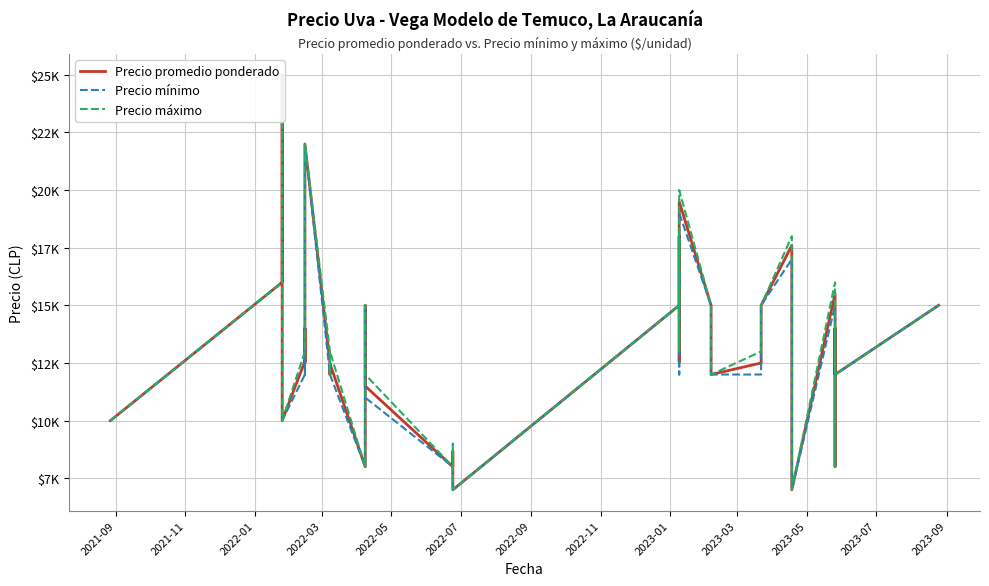

Does the chart display data point markers on the line(s)?

No